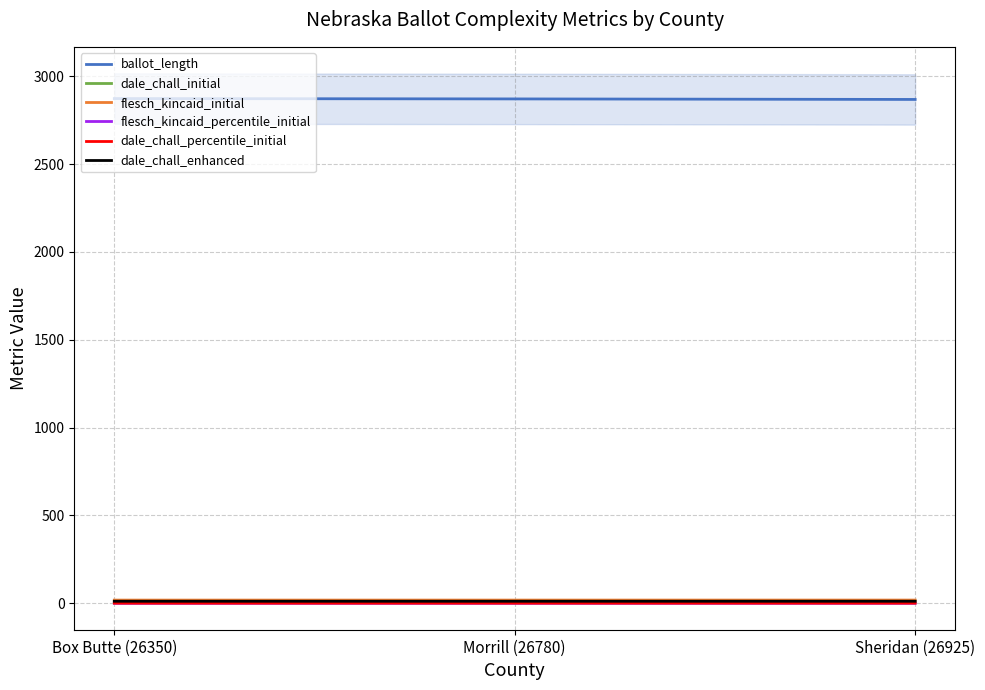

What is the value of the ballot_length point at the 2nd from the left?

2871.0